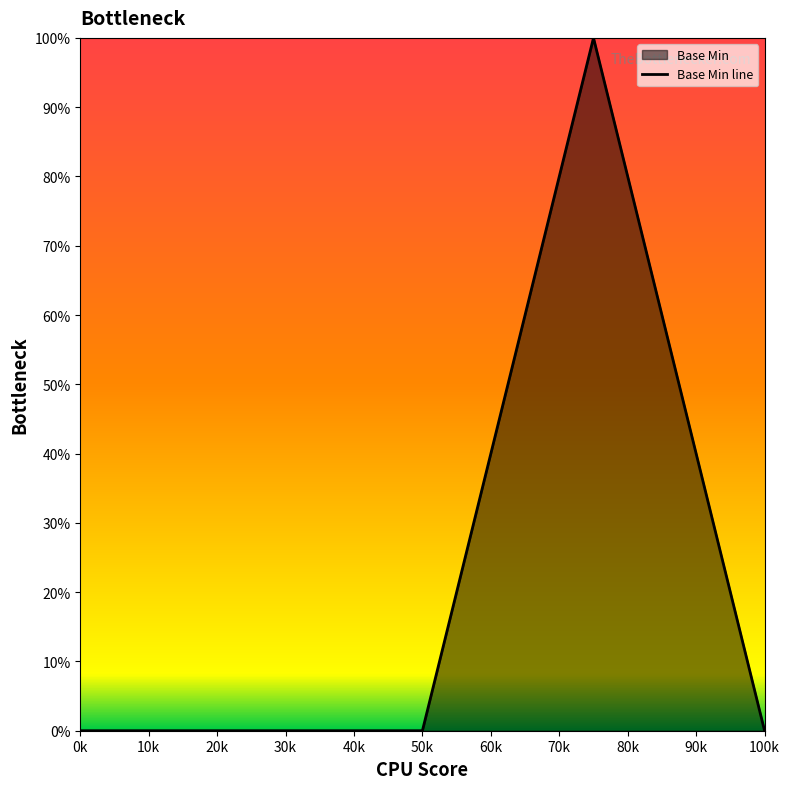

The chart shows a value of 55 at 0k. True or false?

False